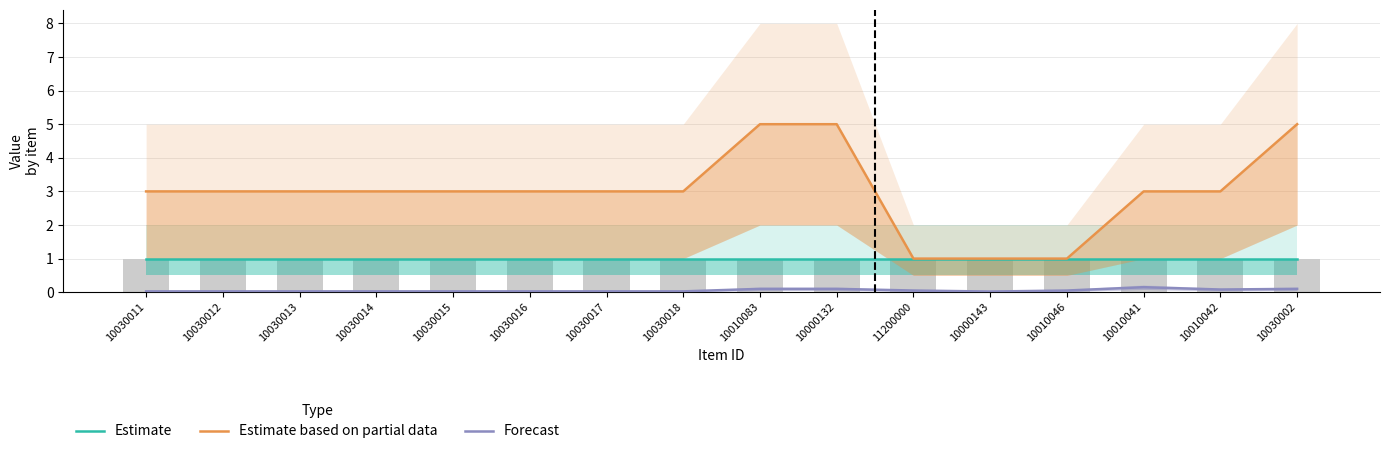

Reading left to right, what are all the values shown in this chart?

Estimate: 1.0	1.0	1.0	1.0	1.0	1.0	1.0	1.0	1.0	1.0	1.0	1.0	1.0	1.0	1.0	1.0
Estimate based on partial data: 3.0	3.0	3.0	3.0	3.0	3.0	3.0	3.0	5.0	5.0	1.0	1.0	1.0	3.0	3.0	5.0
Forecast: 0.0	0.0	0.0	0.0	0.0	0.0	0.0	0.0	0.1	0.1	0.1	0.0	0.1	0.1	0.1	0.1